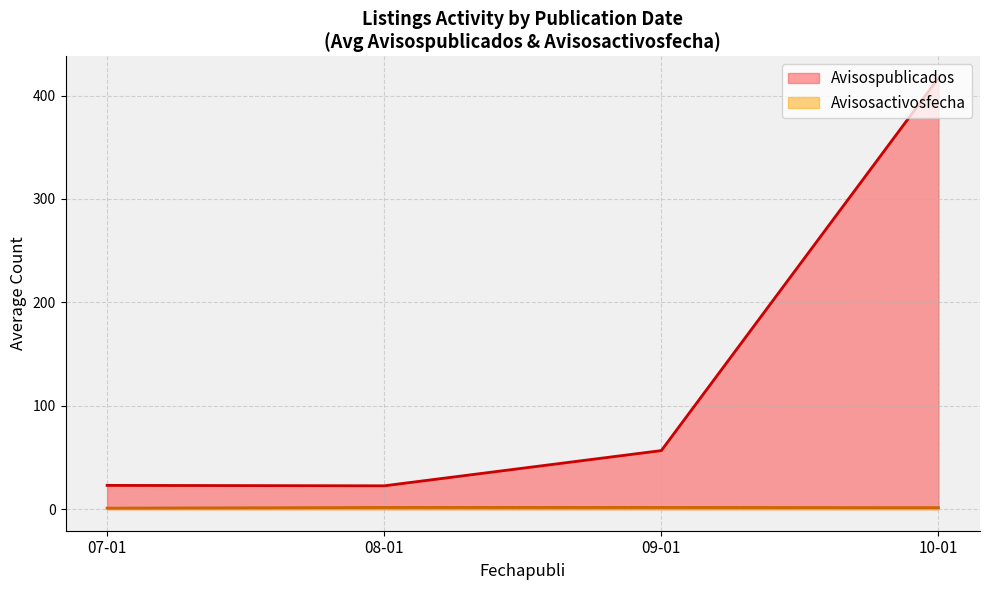

What is the minimum value shown in the chart?

1.0